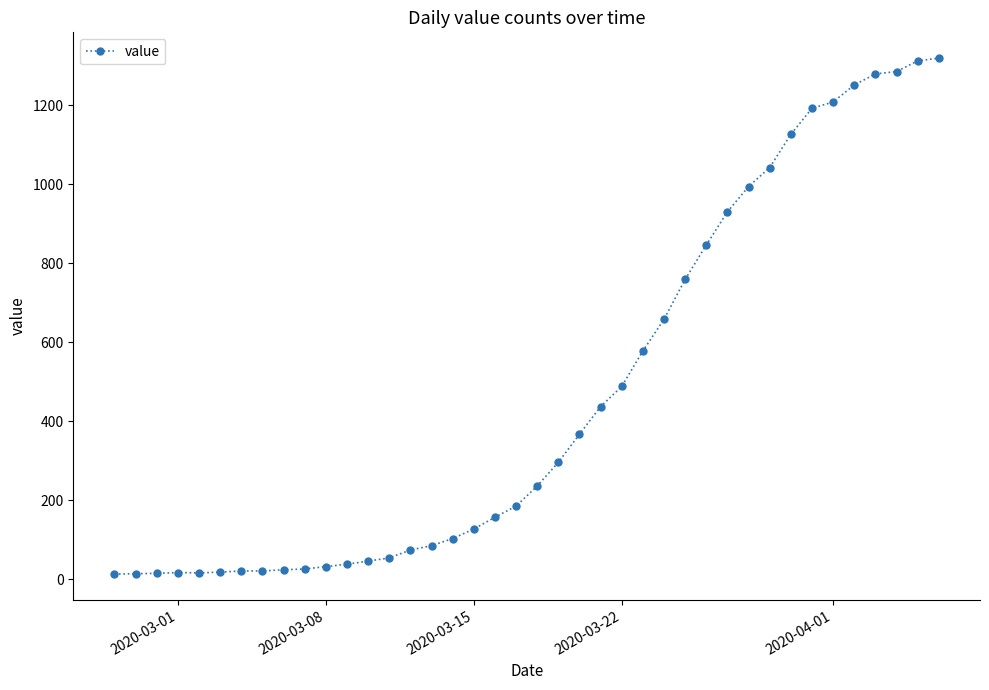

What is the sum of all values?

18689